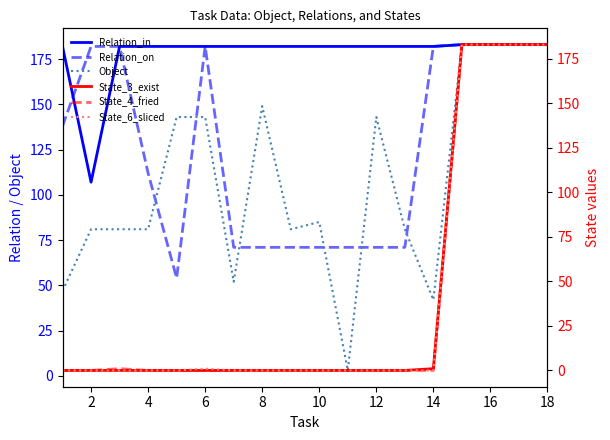

What is the highest value of the Object series?

183